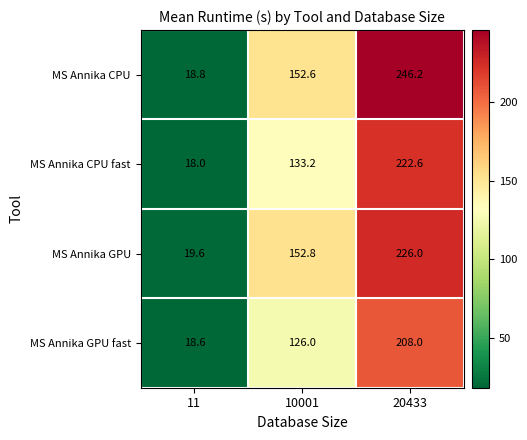

Between 11 and 10001, which series saw the biggest shift?

MS Annika CPU